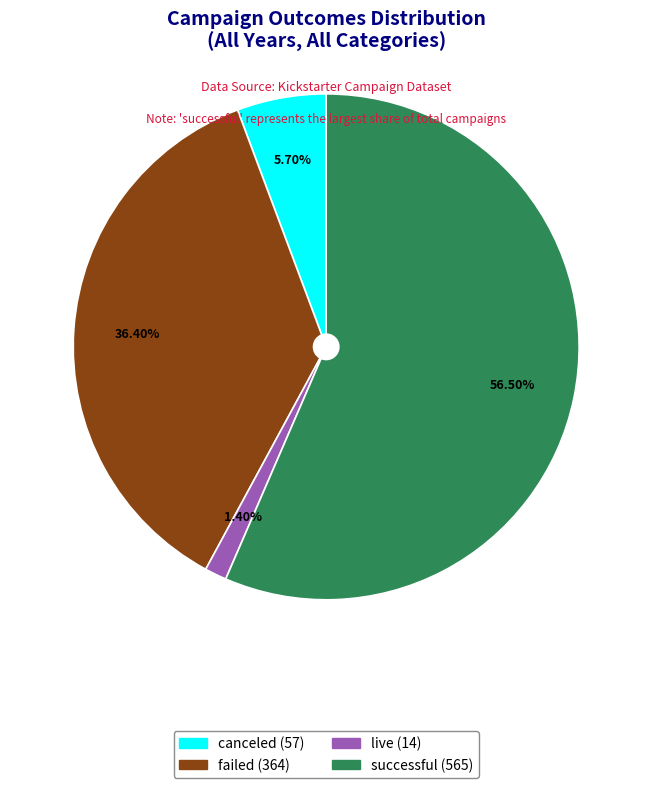

Which slice is the largest?

successful